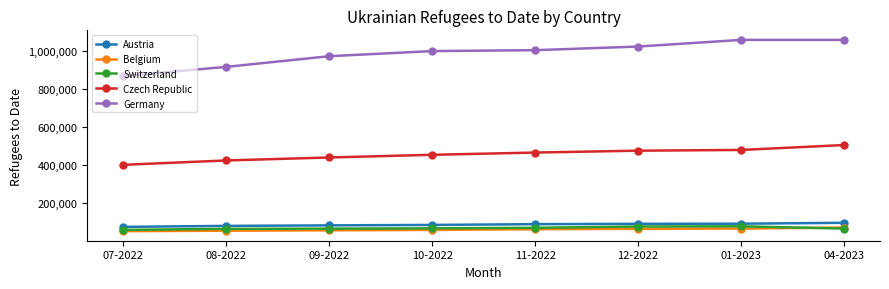

Which series has the widest spread of values?

Germany